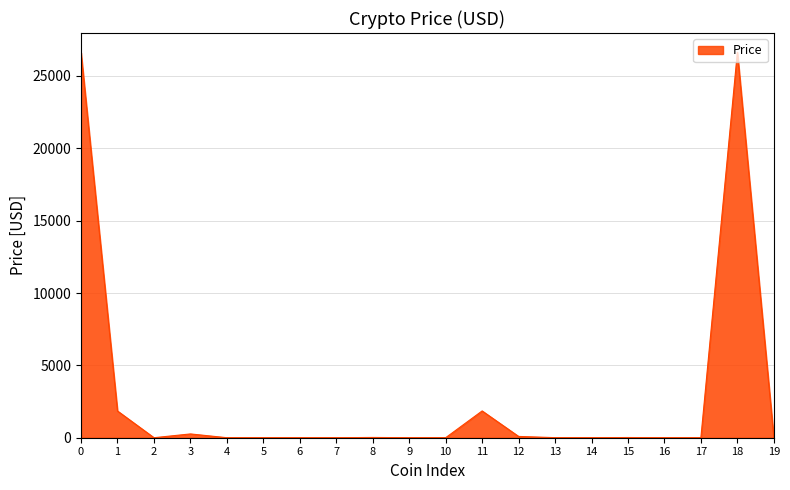

How many values are below 4?

10